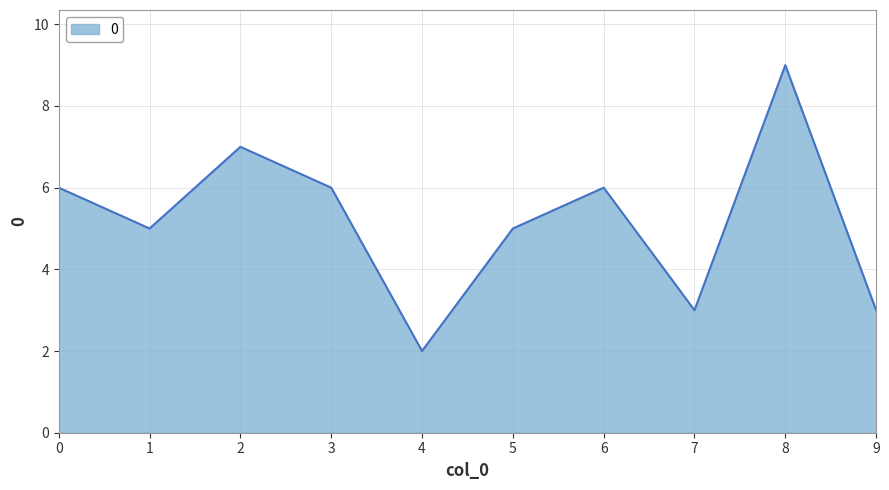

Reading left to right, list all the values displayed in this chart.

0=6	1=5	2=7	3=6	4=2	5=5	6=6	7=3	8=9	9=3